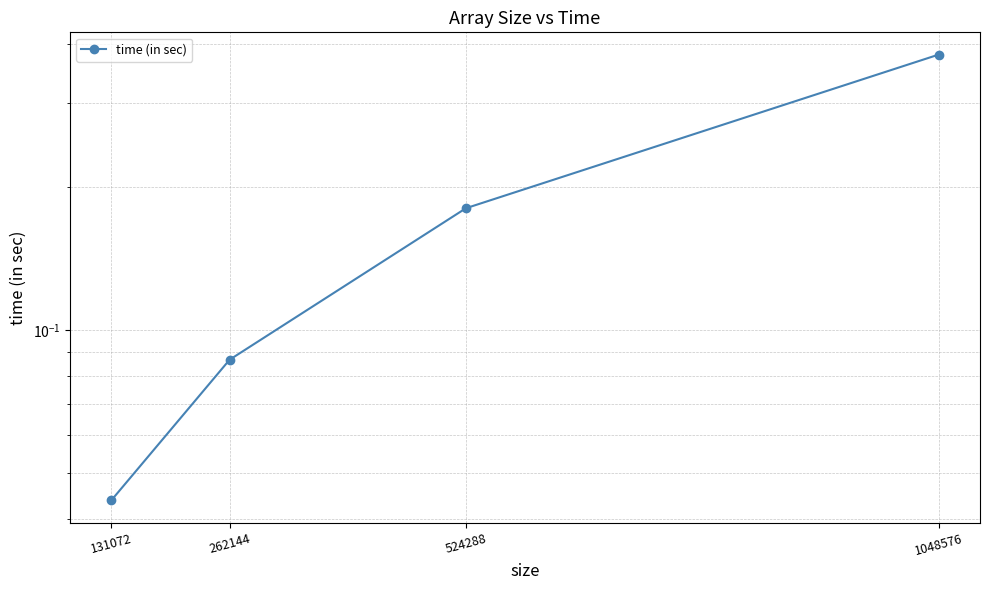

How many distinct data groups are displayed?

1